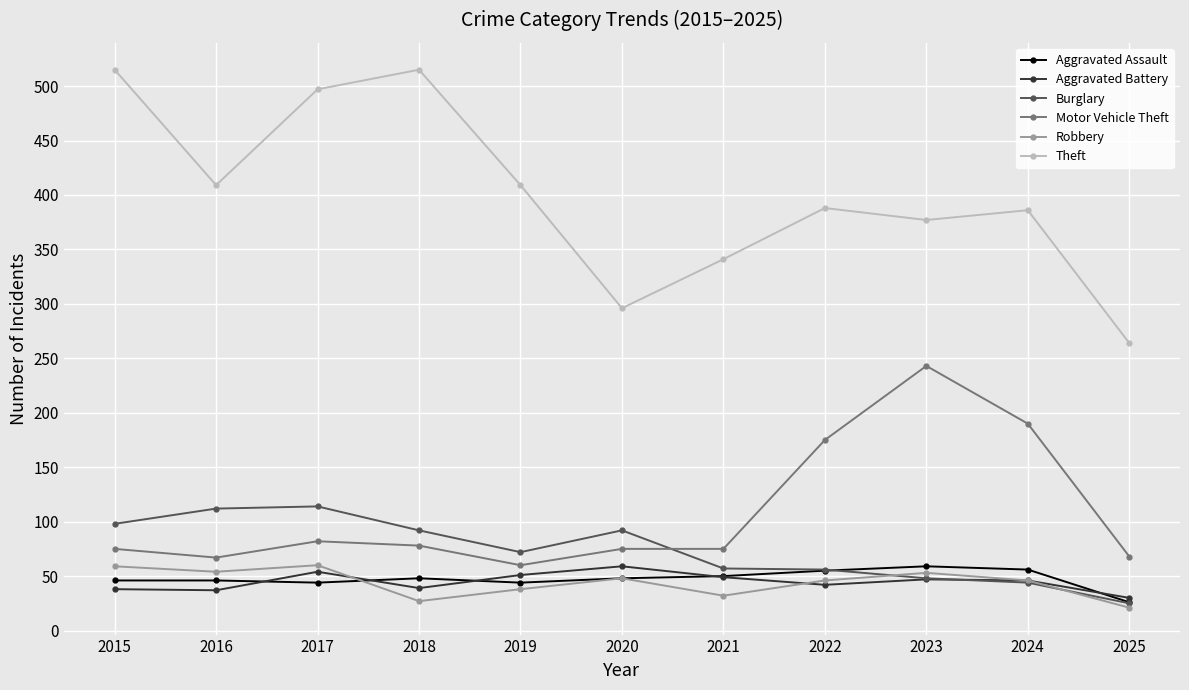

What is the value of the Robbery point at the 3rd from the left?

60